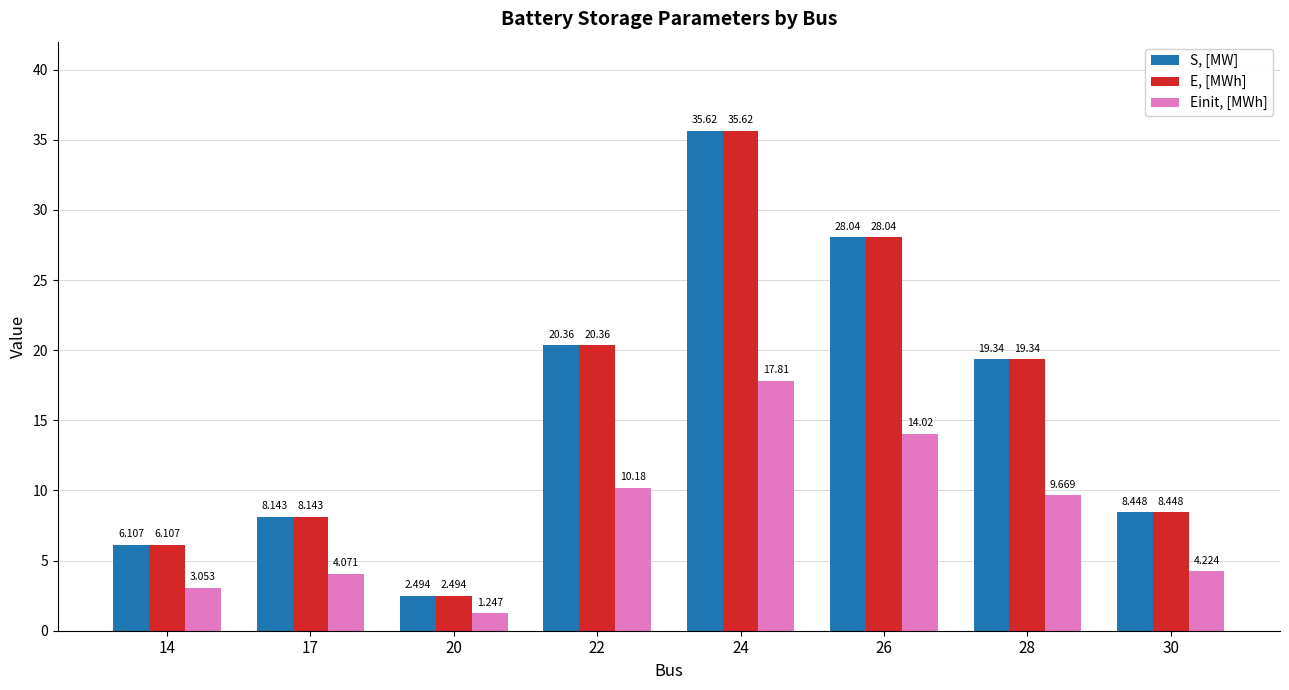

At which category is the sum across all series the highest?

24